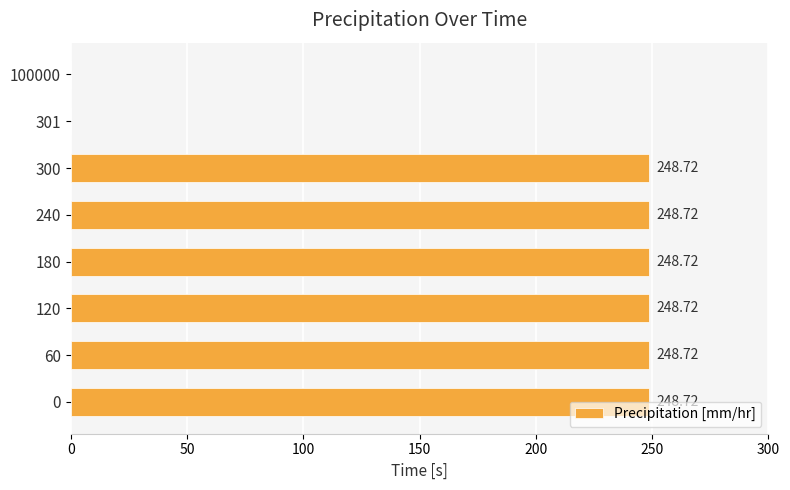

What is the sum of all values?

1492.3